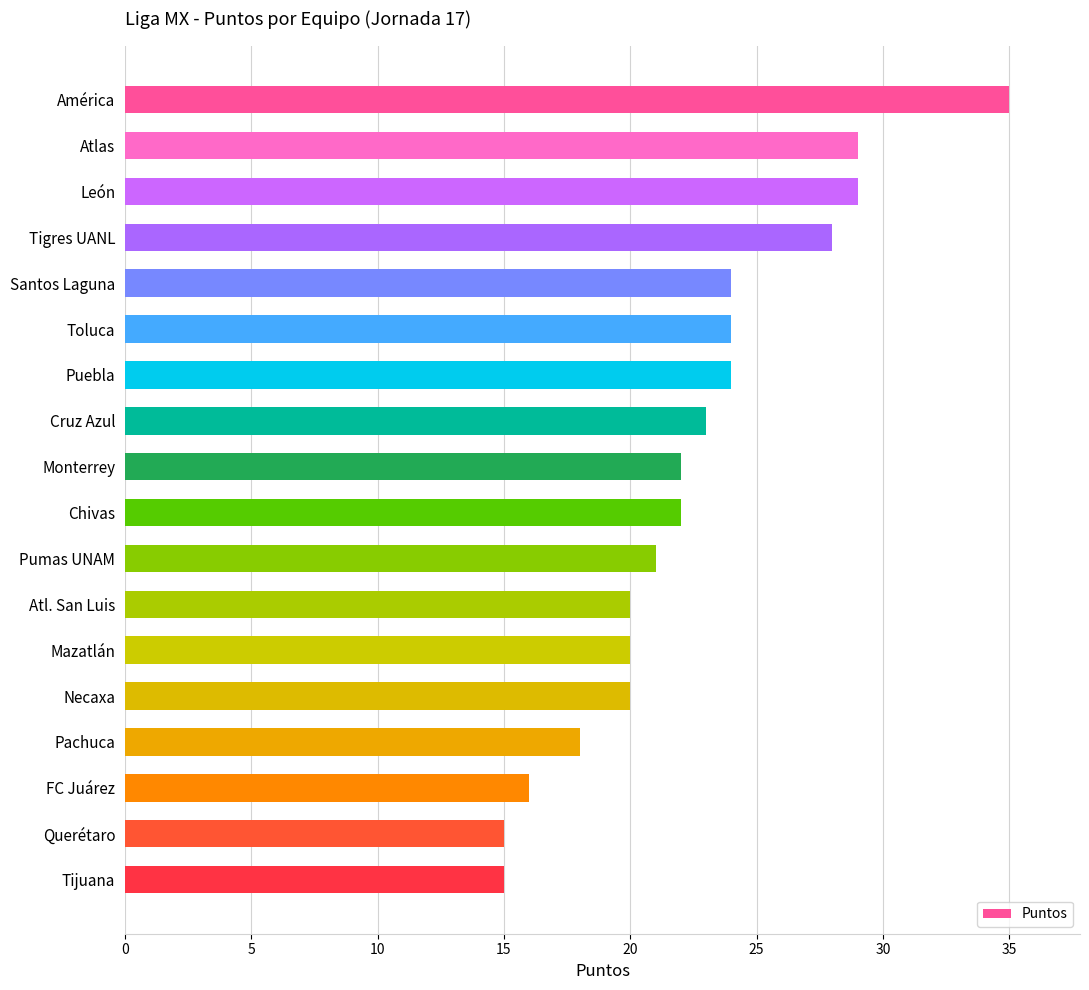

Is it true that the value at Cruz Azul is 10?

False